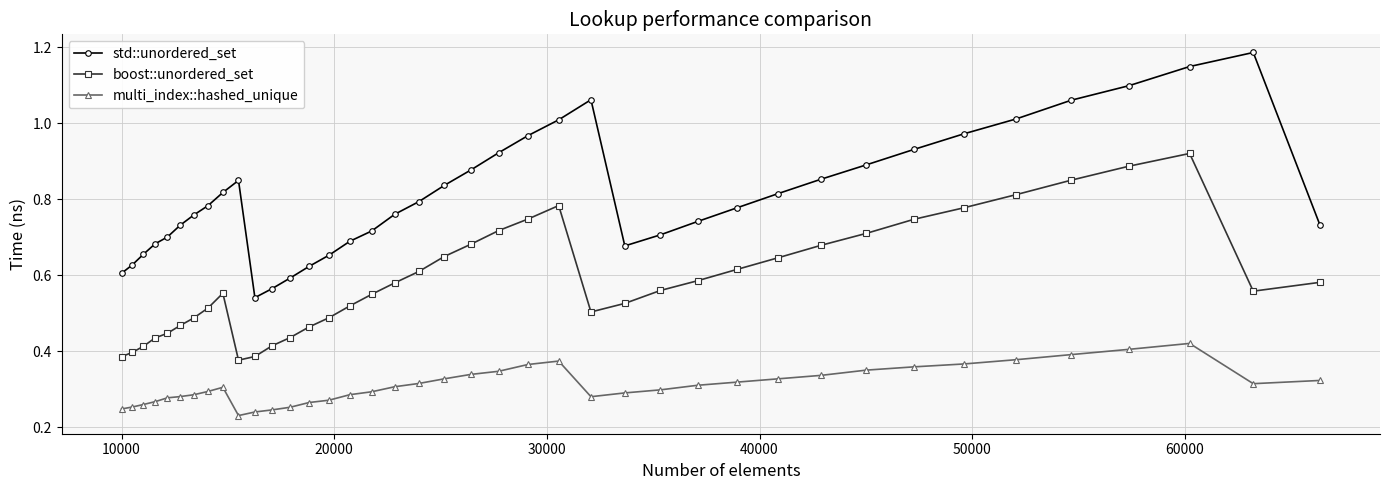

Rank the series by their average value, from highest to lowest.

std::unordered_set, boost::unordered_set, multi_index::hashed_unique